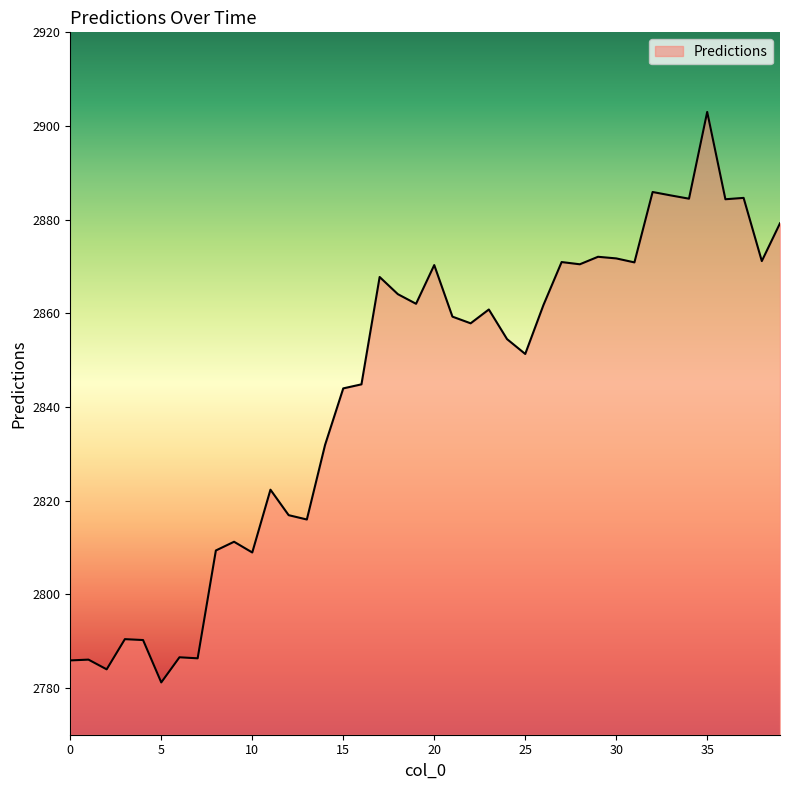

What is the maximum value shown in the chart?

2903.0